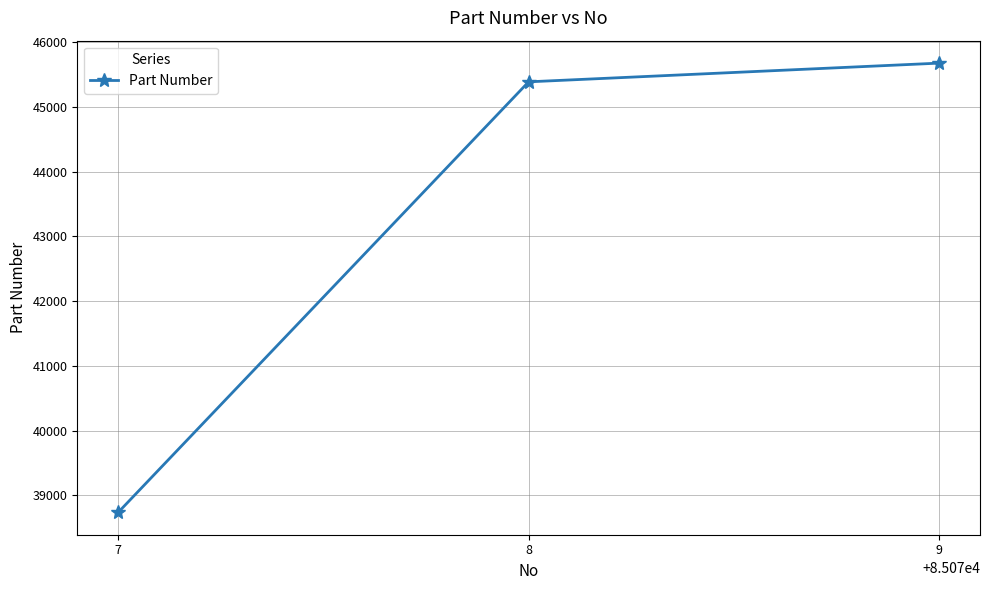

Which category has the highest value across all series?

9